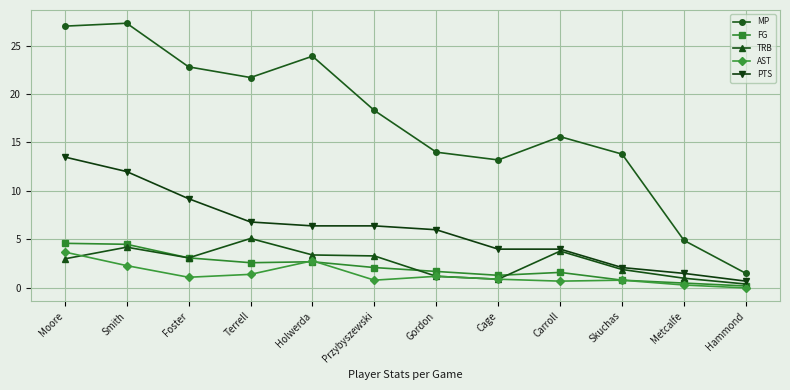

Where is TRB nearest to the value 2?

Skuchas